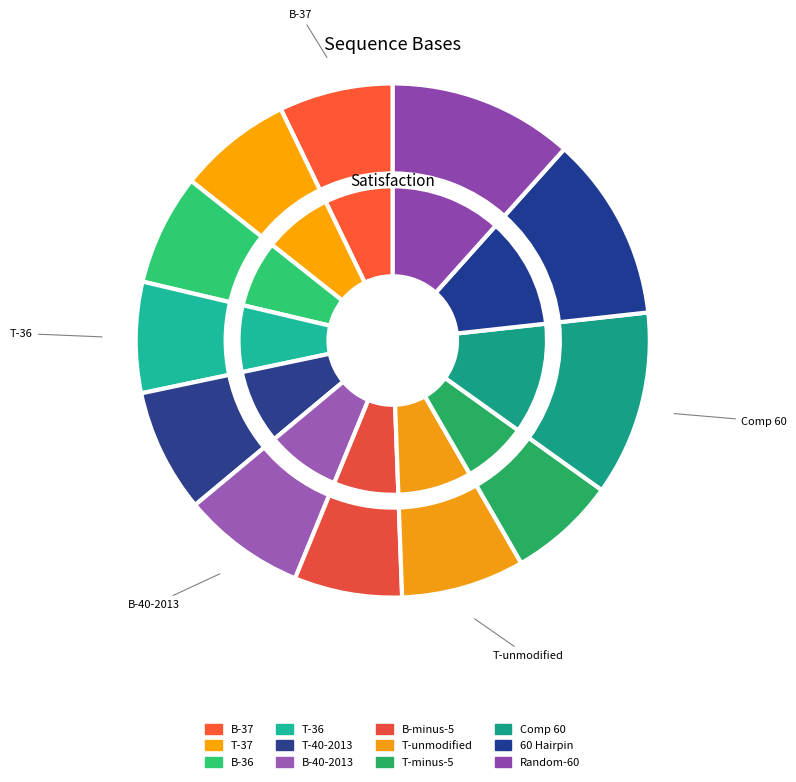

The Comp 60 slice represents 12% of the pie. True or false?

True